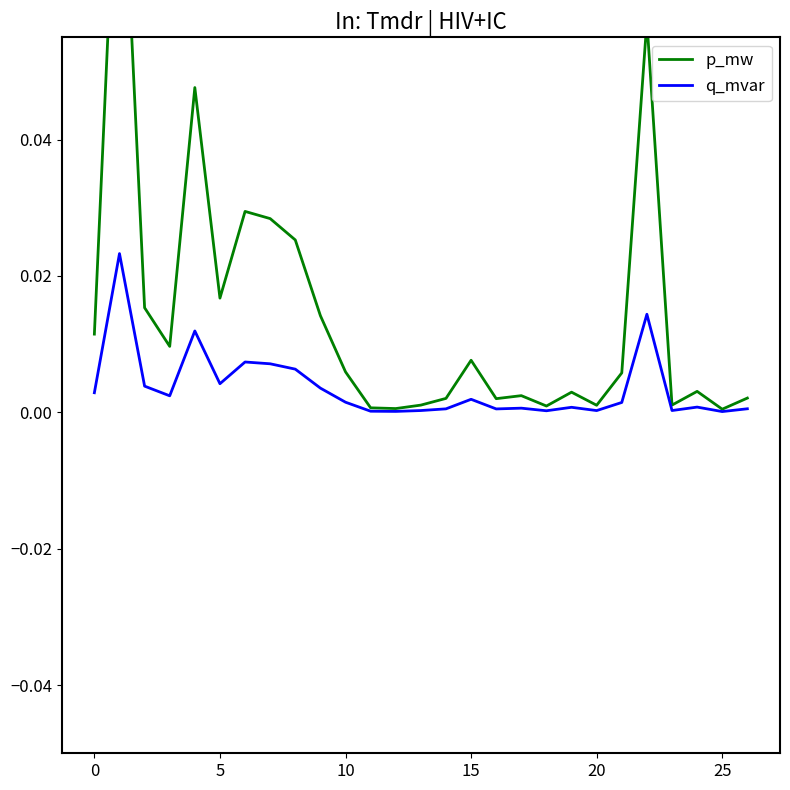

Reading left to right, list all the values displayed in this chart.

p_mw: 0.0	0.1	0.0	0.0	0.0	0.0	0.0	0.0	0.0	0.0	0.0	0.0	0.0	0.0	0.0	0.0	0.0	0.0	0.0	0.0	0.0	0.0	0.1	0.0	0.0	0.0	0.0
q_mvar: 0.0	0.0	0.0	0.0	0.0	0.0	0.0	0.0	0.0	0.0	0.0	0.0	0.0	0.0	0.0	0.0	0.0	0.0	0.0	0.0	0.0	0.0	0.0	0.0	0.0	0.0	0.0